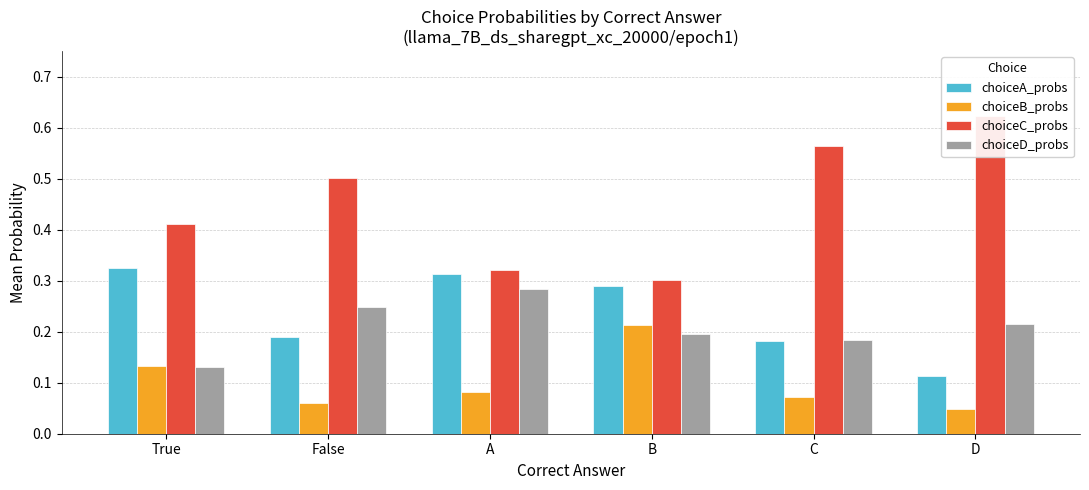

What is the difference between the maximum and minimum values in the choiceC_probs series?

0.3